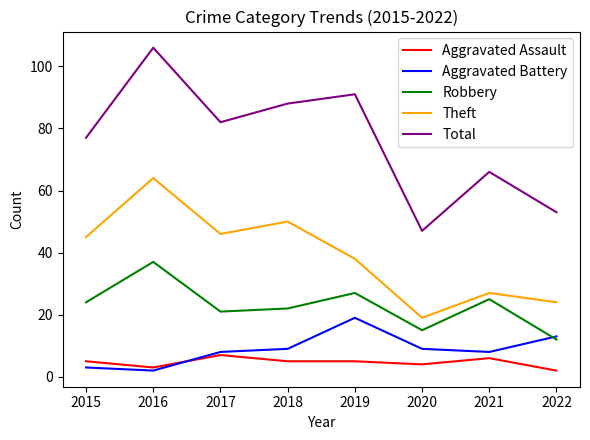

What is the minimum value shown in the chart?

2